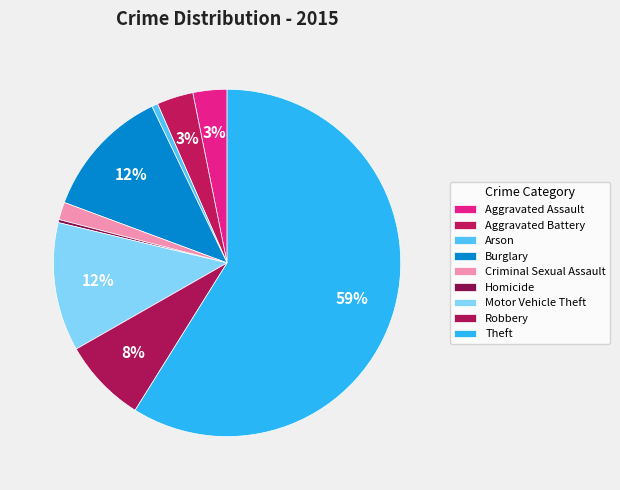

How many slices are in this pie chart?

9